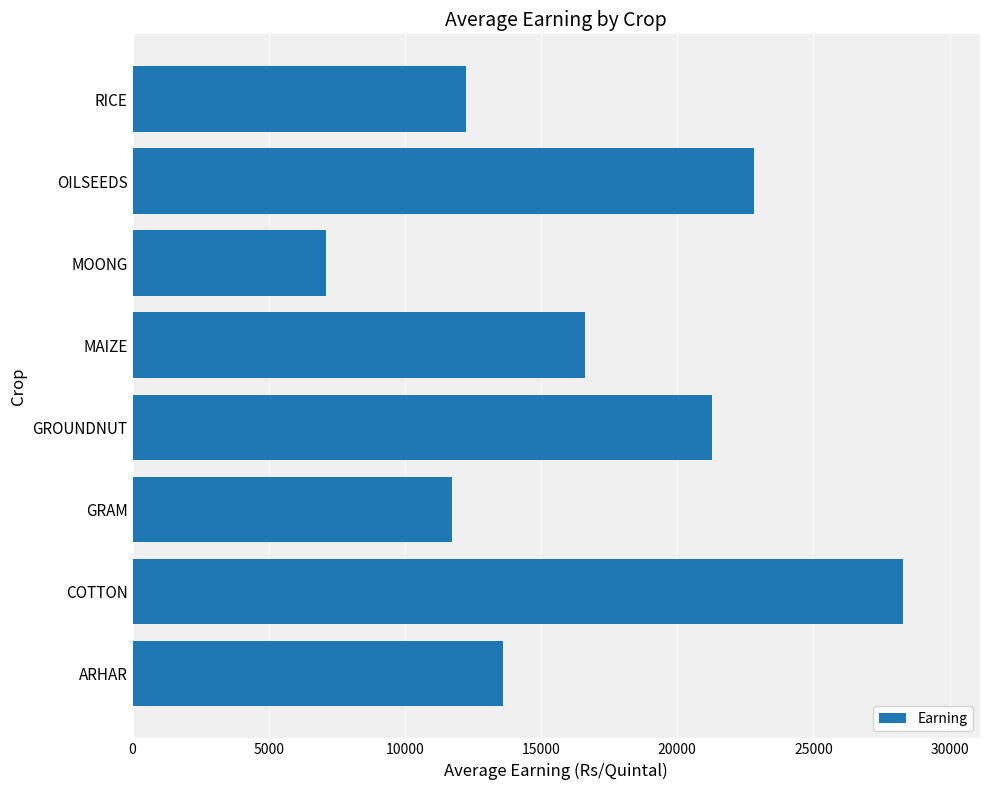

True or false: the data shows 7118.7 at MOONG.

True